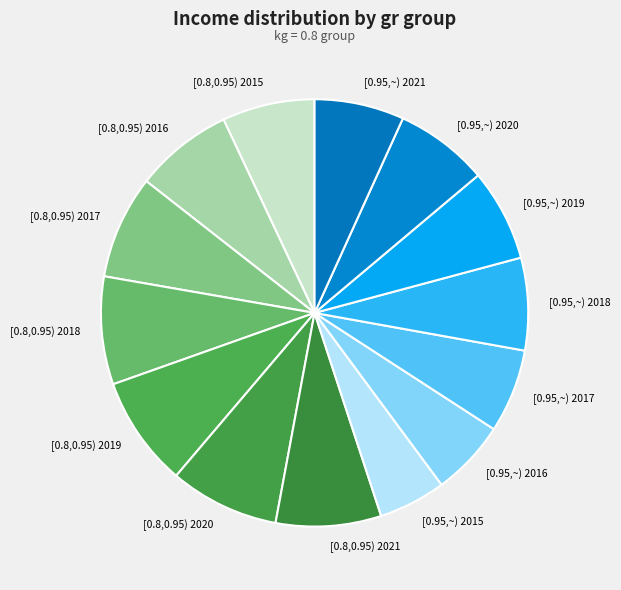

Count the number of slices in the pie.

14